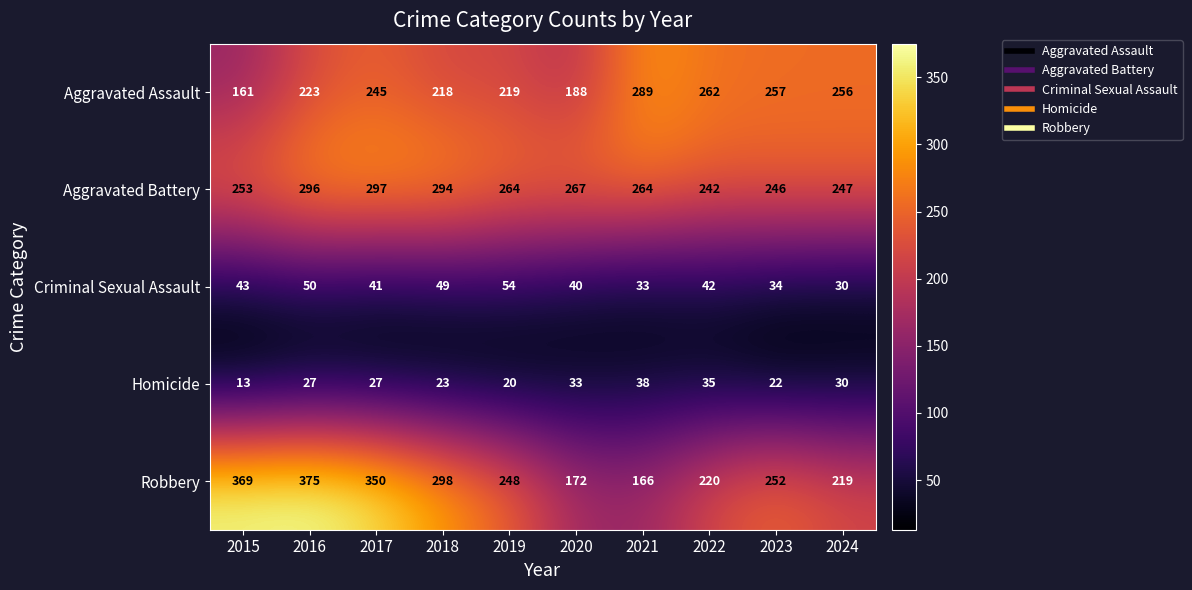

At which label does Aggravated Battery reach its peak?

2017